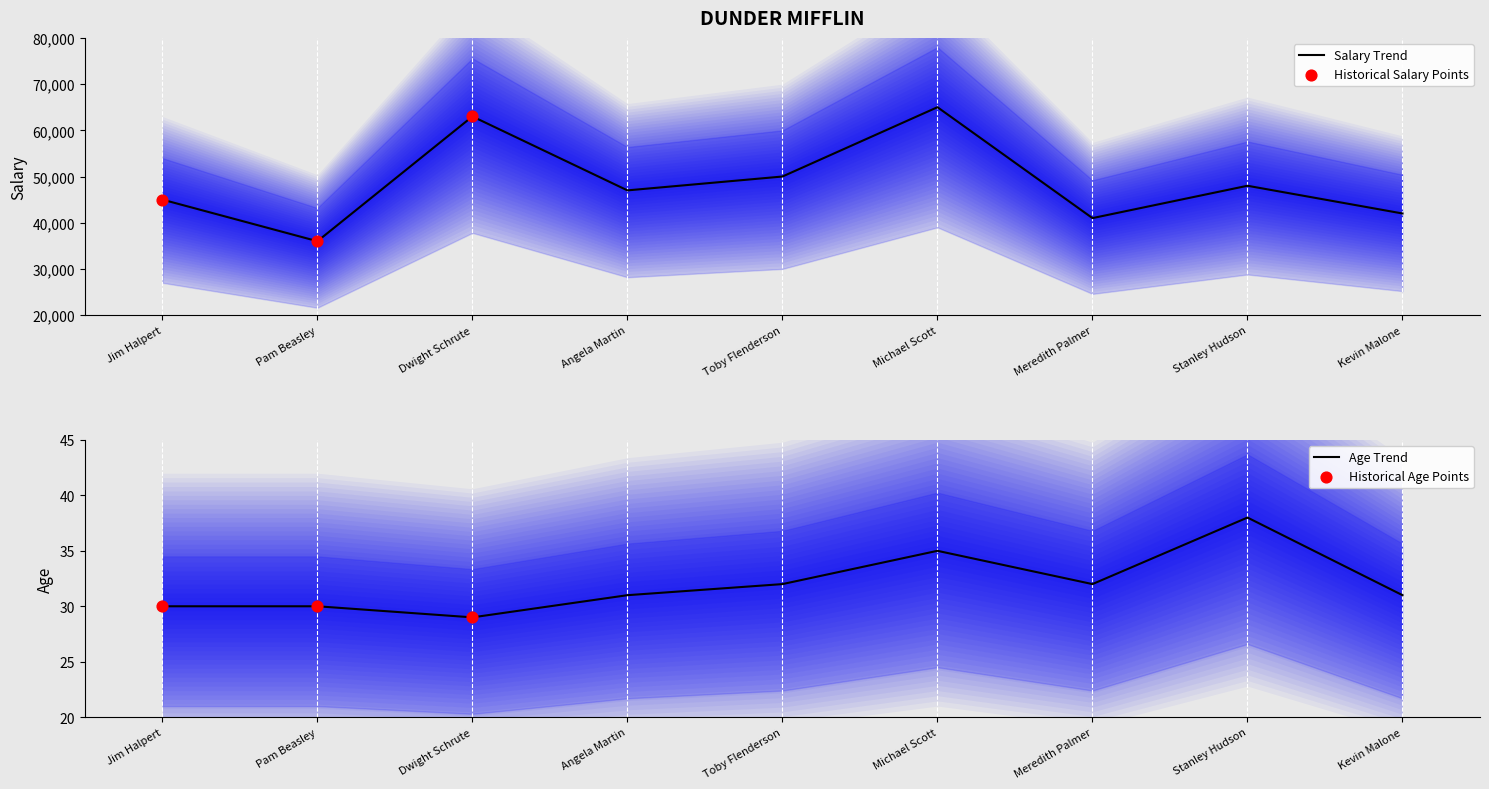

Is the value of Age at Pam Beasley greater than the value of Salary at Michael Scott?

No